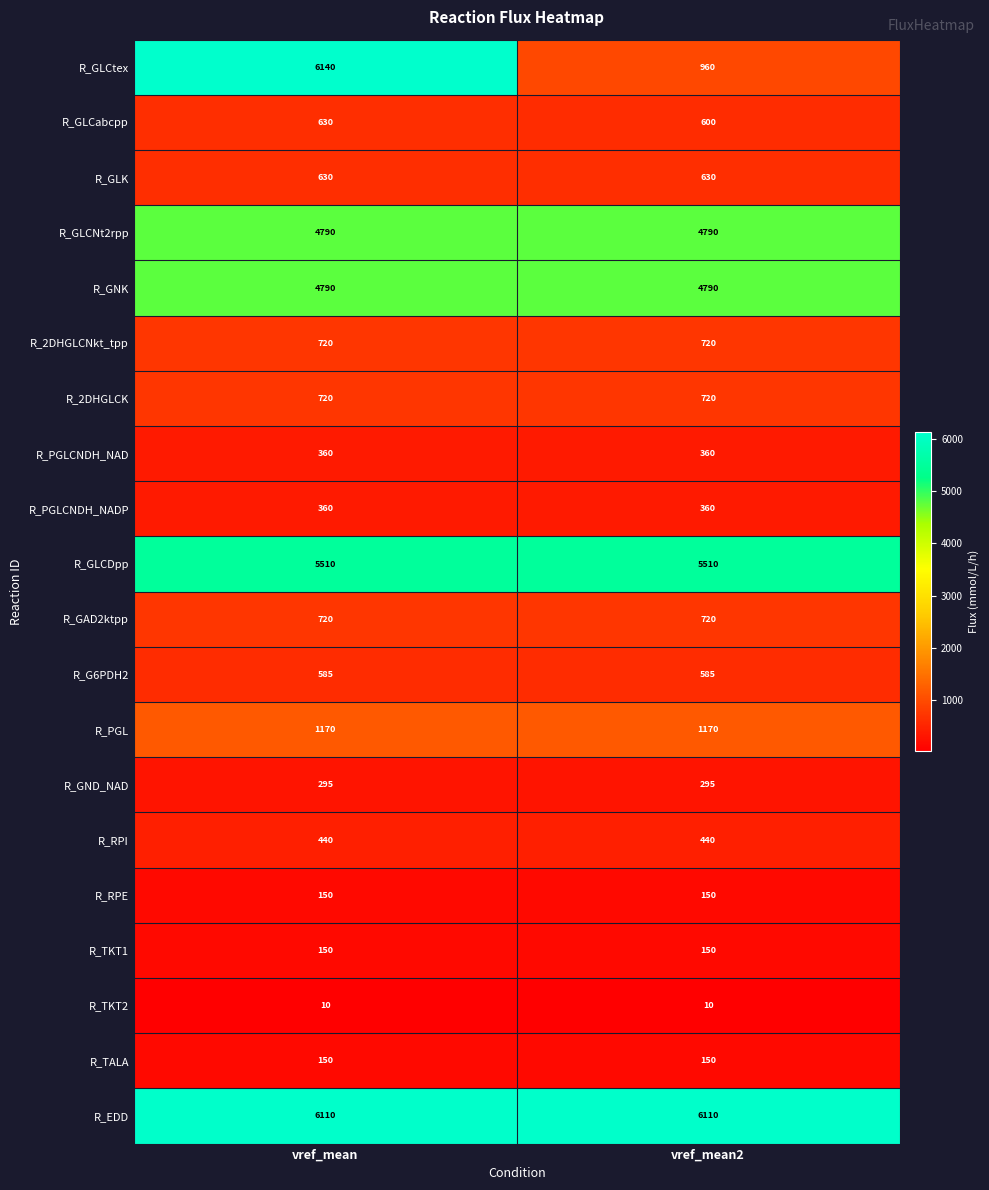

Which series changed the most between vref_mean and vref_mean2?

R_GLCtex